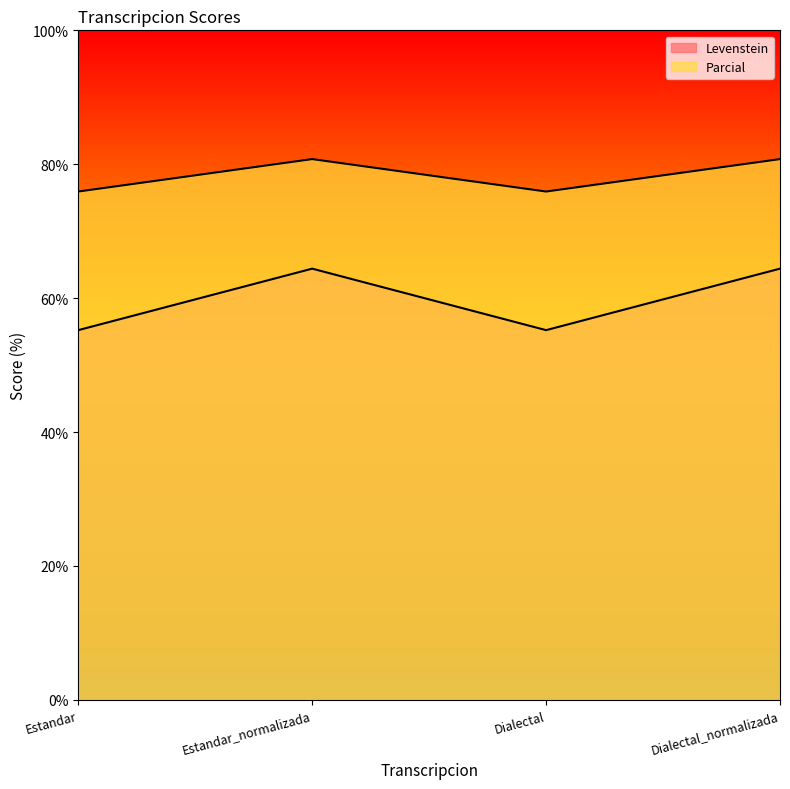

Rank the categories by Levenstein value from lowest to highest.

Estandar, Dialectal, Estandar_normalizada, Dialectal_normalizada